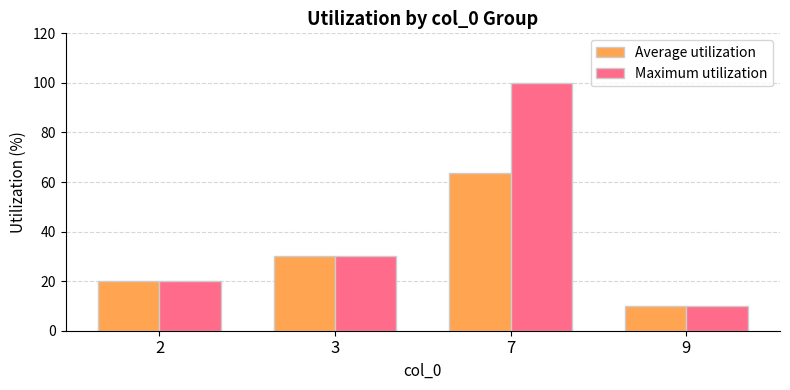

Which series changed the most between 2 and 7?

Maximum utilization